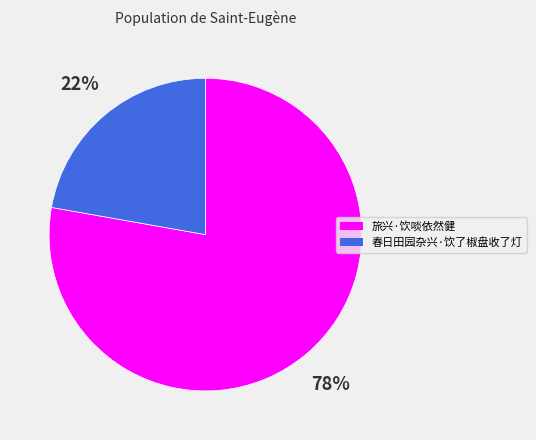

Do 旅兴·饮啖依然健 and 春日田园杂兴·饮了椒盘收了灯 together represent more than half of the pie?

Yes